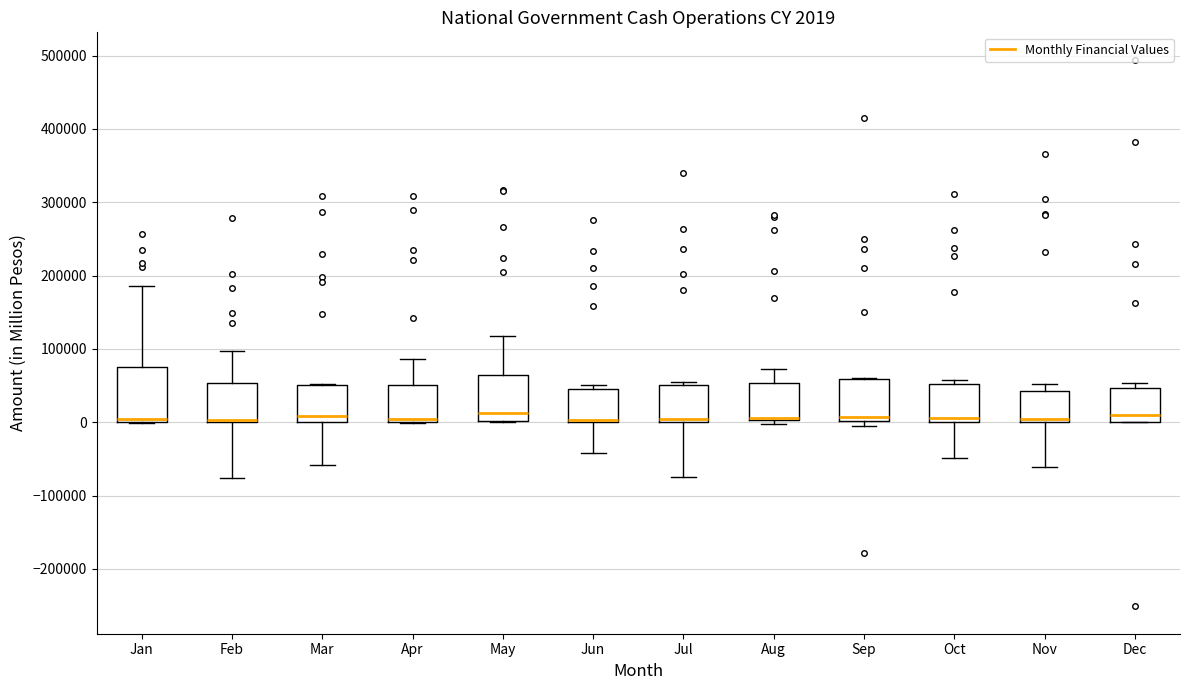

Which box is the tallest, from its lower edge to its upper edge?

Jan